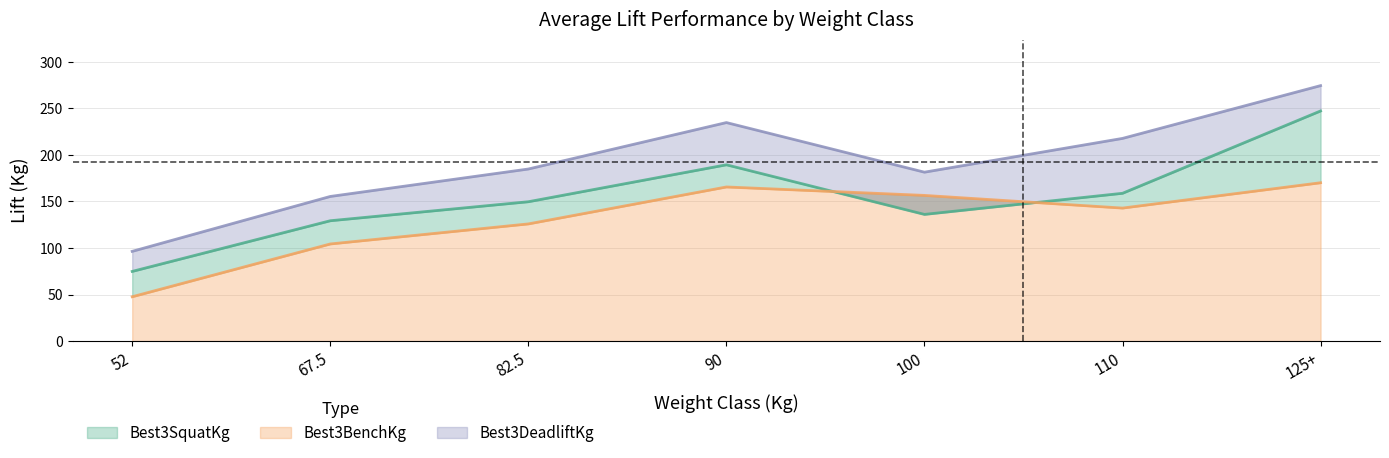

Rank the series by their average value, from lowest to highest.

Best3BenchKg, Best3SquatKg, Best3DeadliftKg